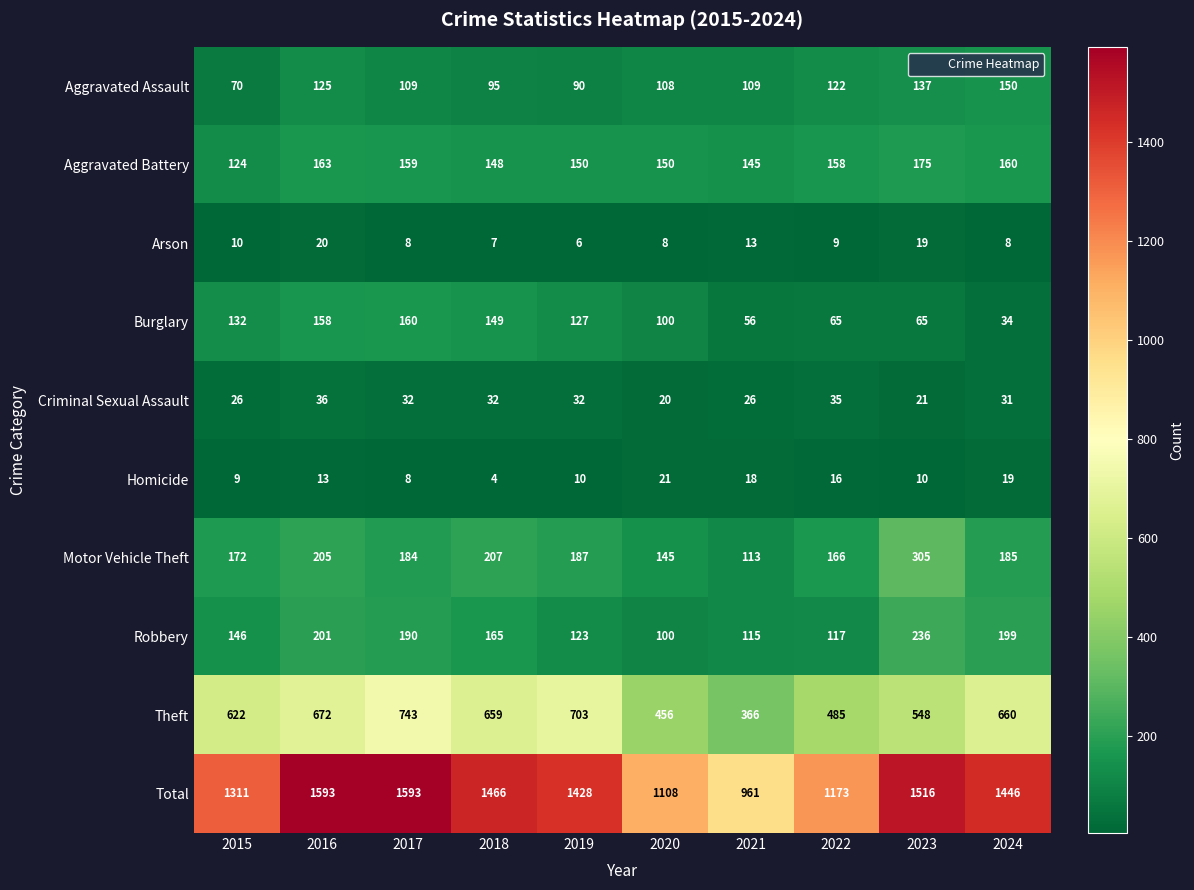

Which series has the largest total across all categories?

Total